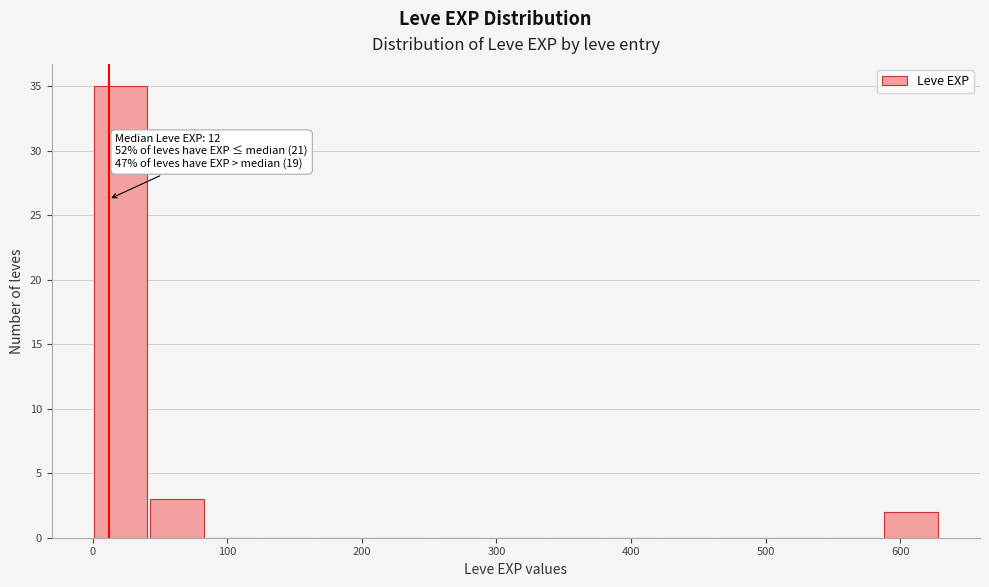

Which range on the x-axis has the tallest bar?

0 to 40